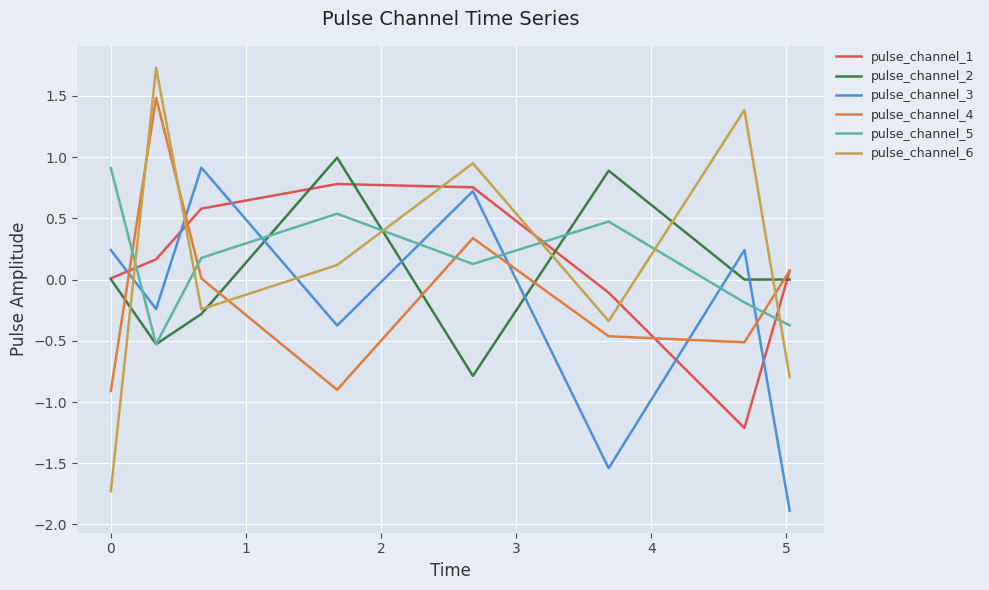

After their last crossing, which series has the higher values: pulse_channel_3 or pulse_channel_1?

pulse_channel_1